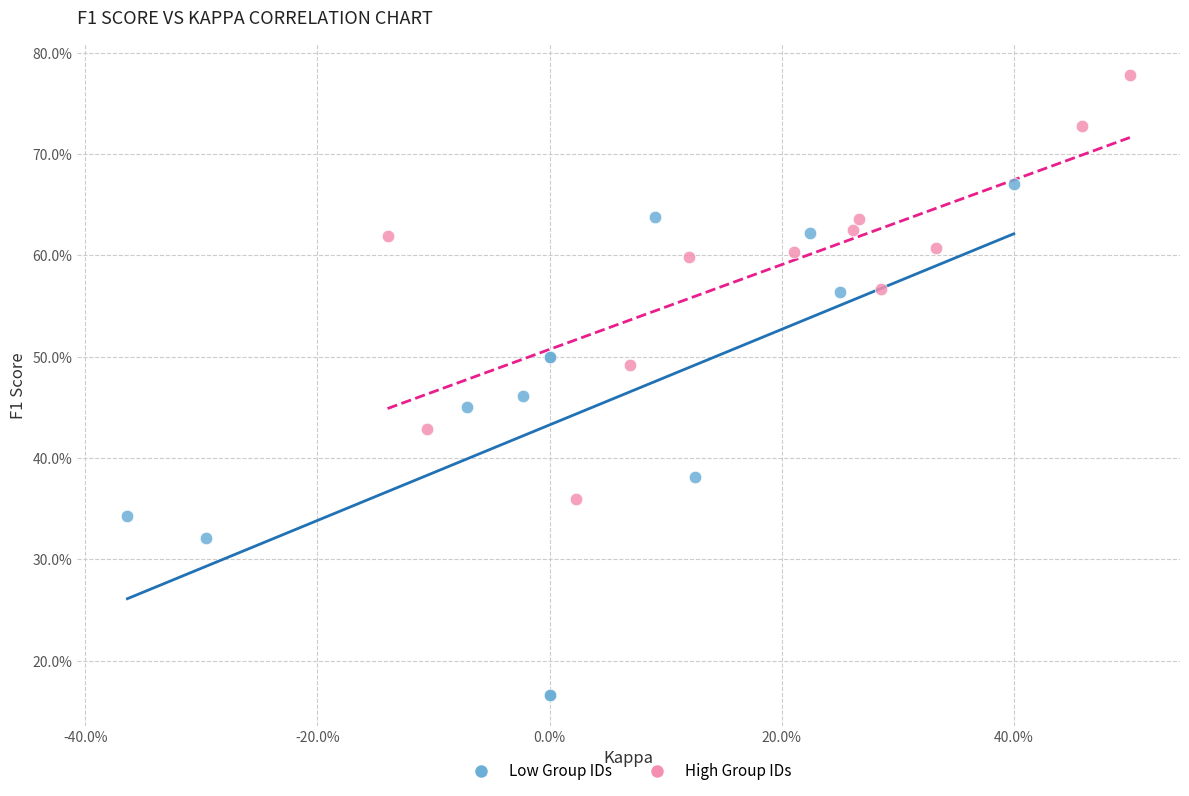

What are all the series names shown in the legend?

Low Group IDs, High Group IDs